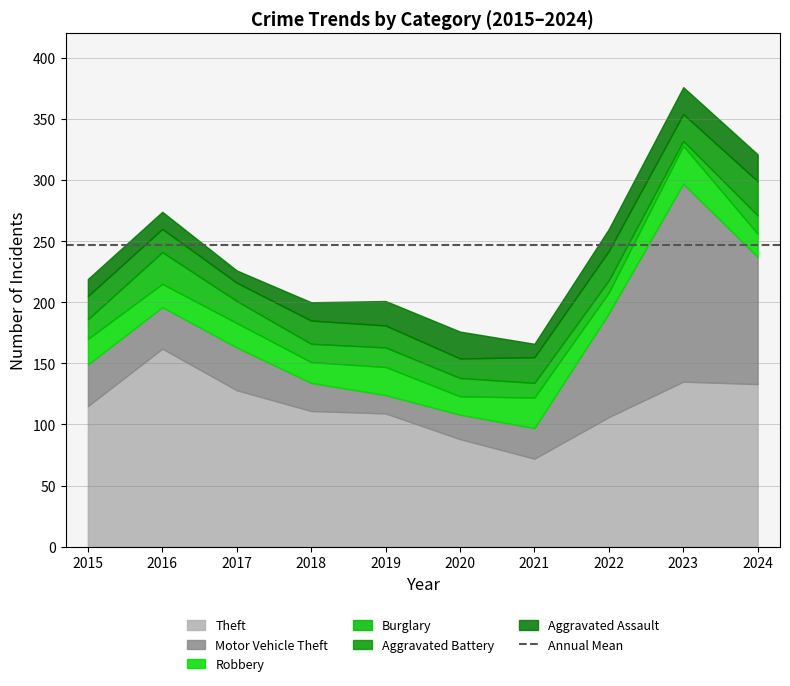

At how many categories does at least one series exceed 67?

10